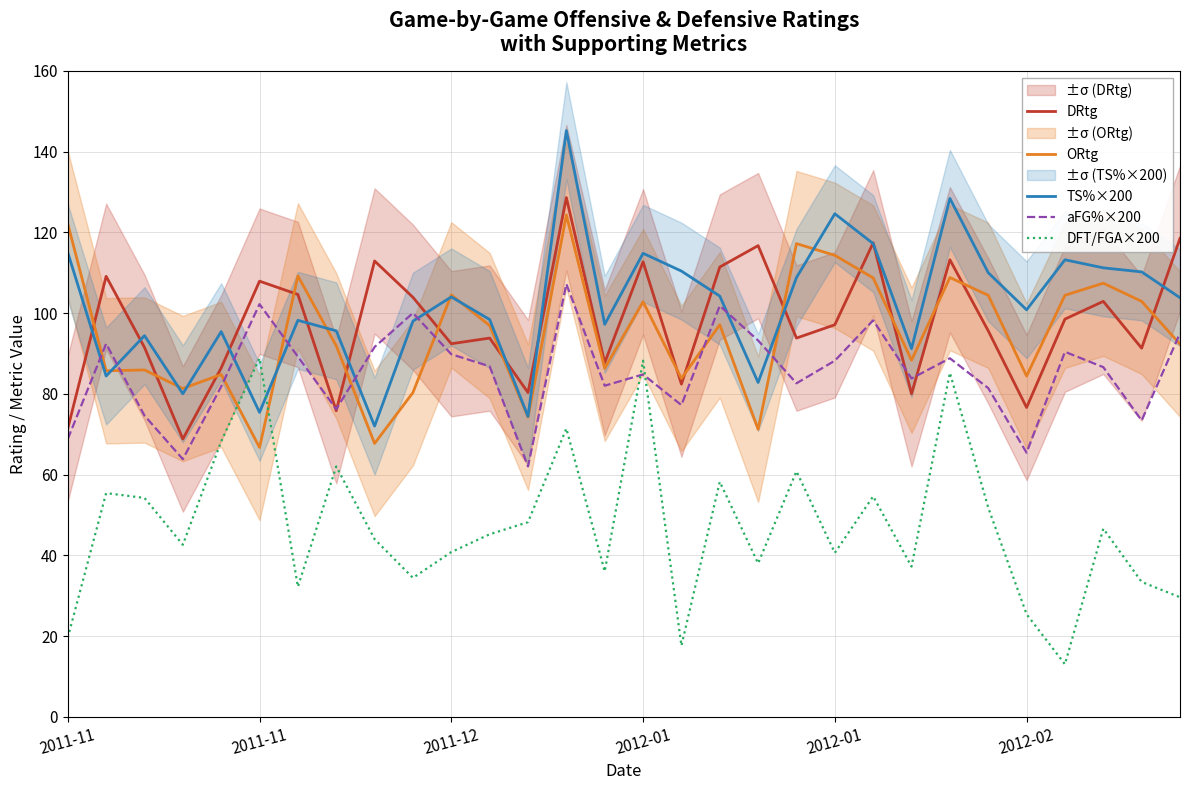

Where does the TS%×200 series first go above 103?

2011-11